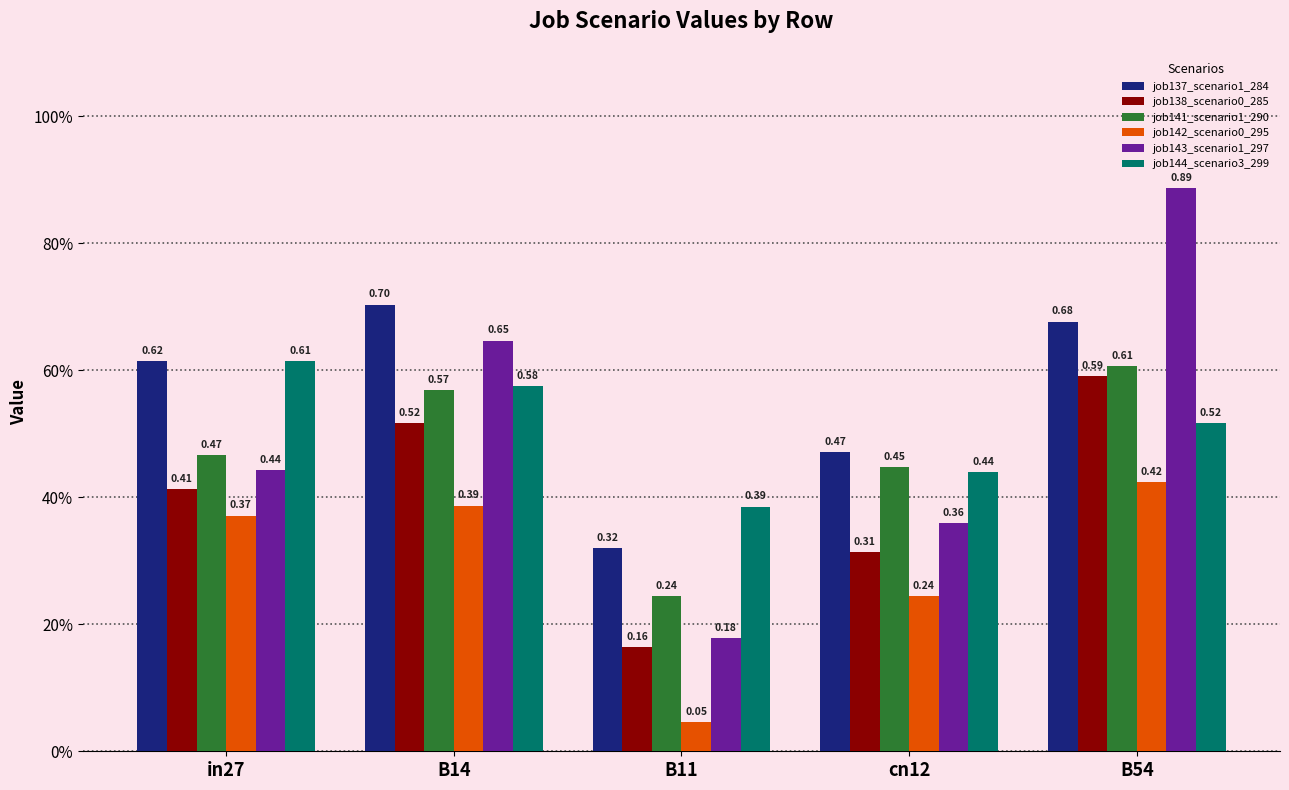

Reading right to left, what are all the values shown in this chart?

job137_scenario1_284: B54=0.7	cn12=0.5	B11=0.3	B14=0.7	in27=0.6
job138_scenario0_285: B54=0.6	cn12=0.3	B11=0.2	B14=0.5	in27=0.4
job141_scenario1_290: B54=0.6	cn12=0.4	B11=0.2	B14=0.6	in27=0.5
job142_scenario0_295: B54=0.4	cn12=0.2	B11=0.0	B14=0.4	in27=0.4
job143_scenario1_297: B54=0.9	cn12=0.4	B11=0.2	B14=0.6	in27=0.4
job144_scenario3_299: B54=0.5	cn12=0.4	B11=0.4	B14=0.6	in27=0.6